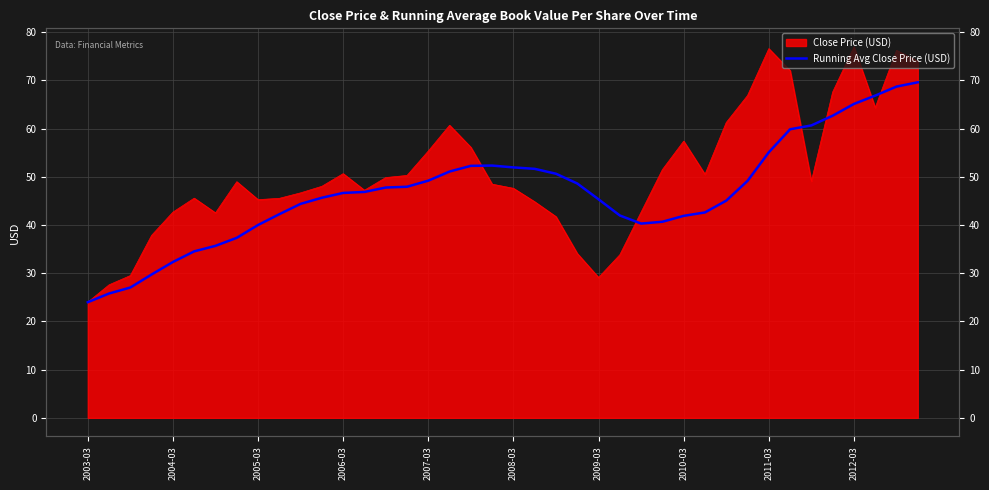

At which label does the data first exceed 46?

2006-03